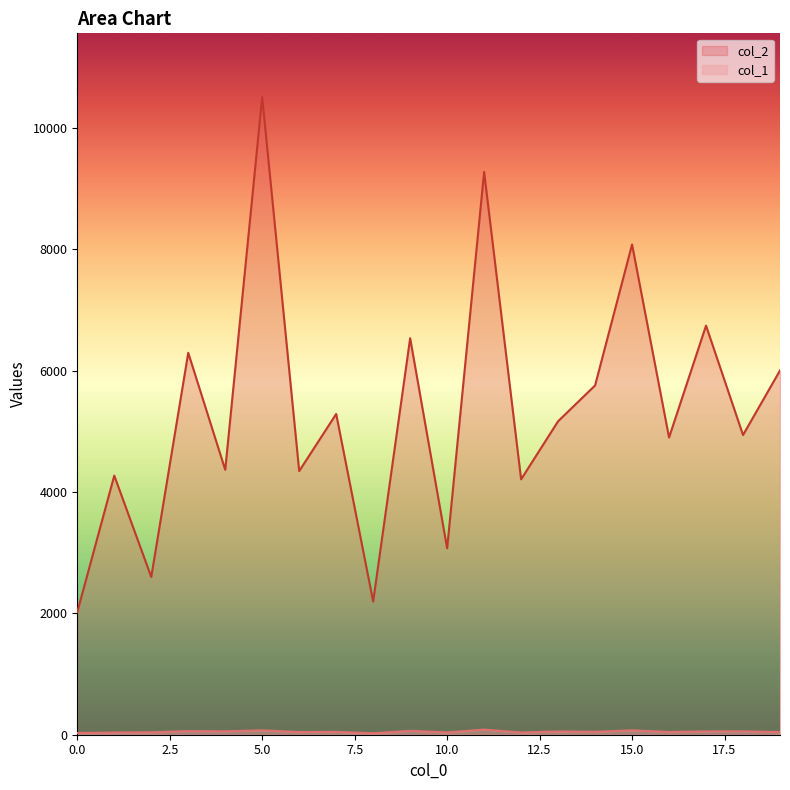

What is the difference between the maximum and minimum values in the col_2 series?

8487